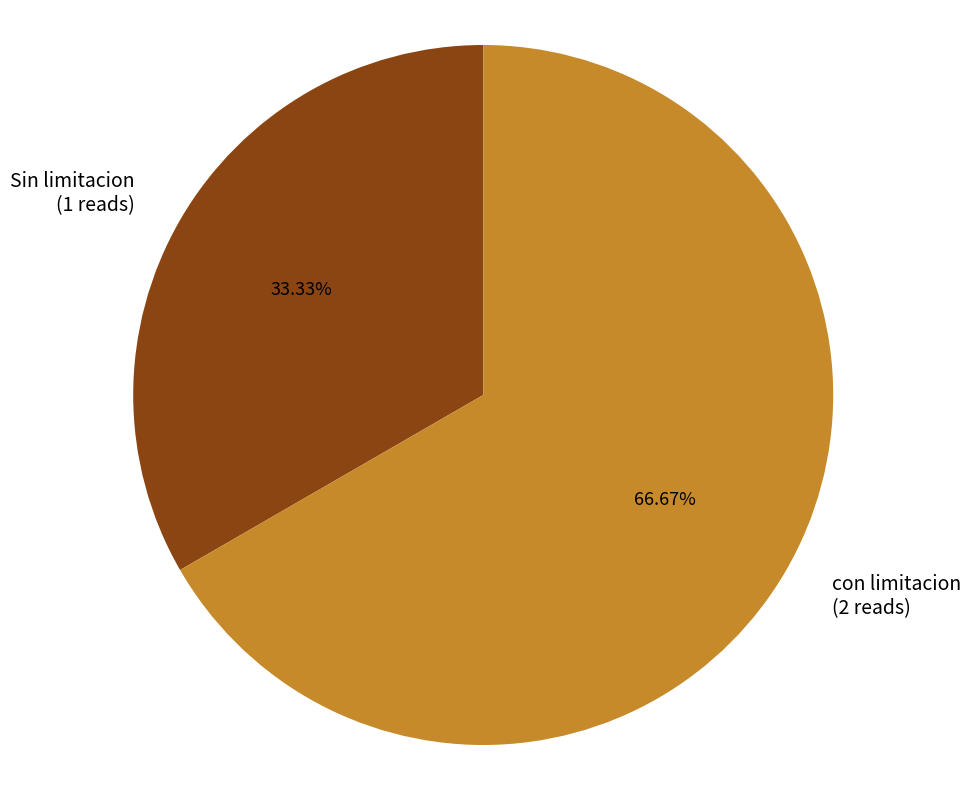

Which slice is the largest?

con limitacion